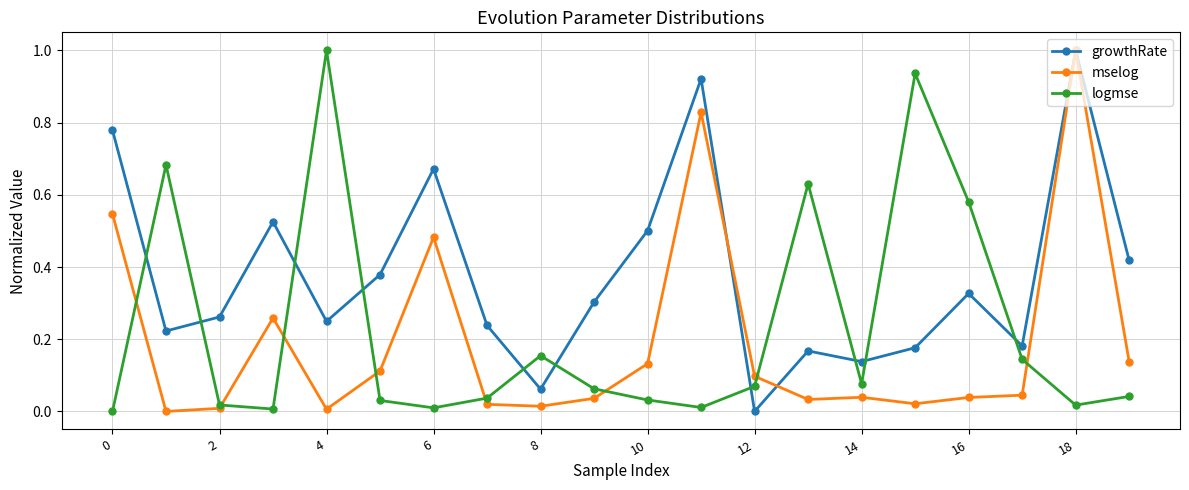

What is the greatest value displayed?

1.0